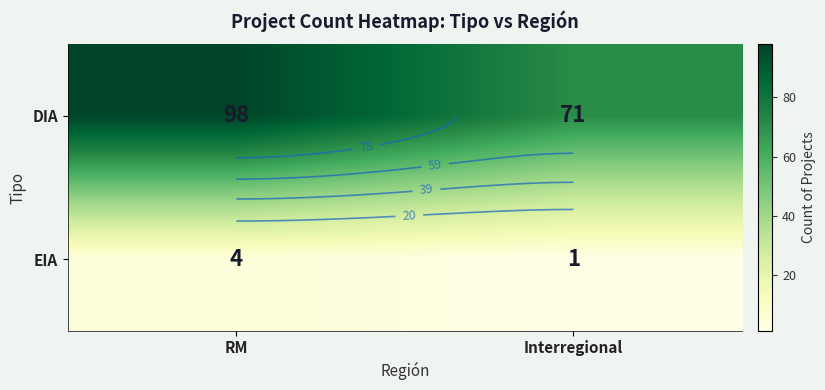

What is the greatest value displayed?

98